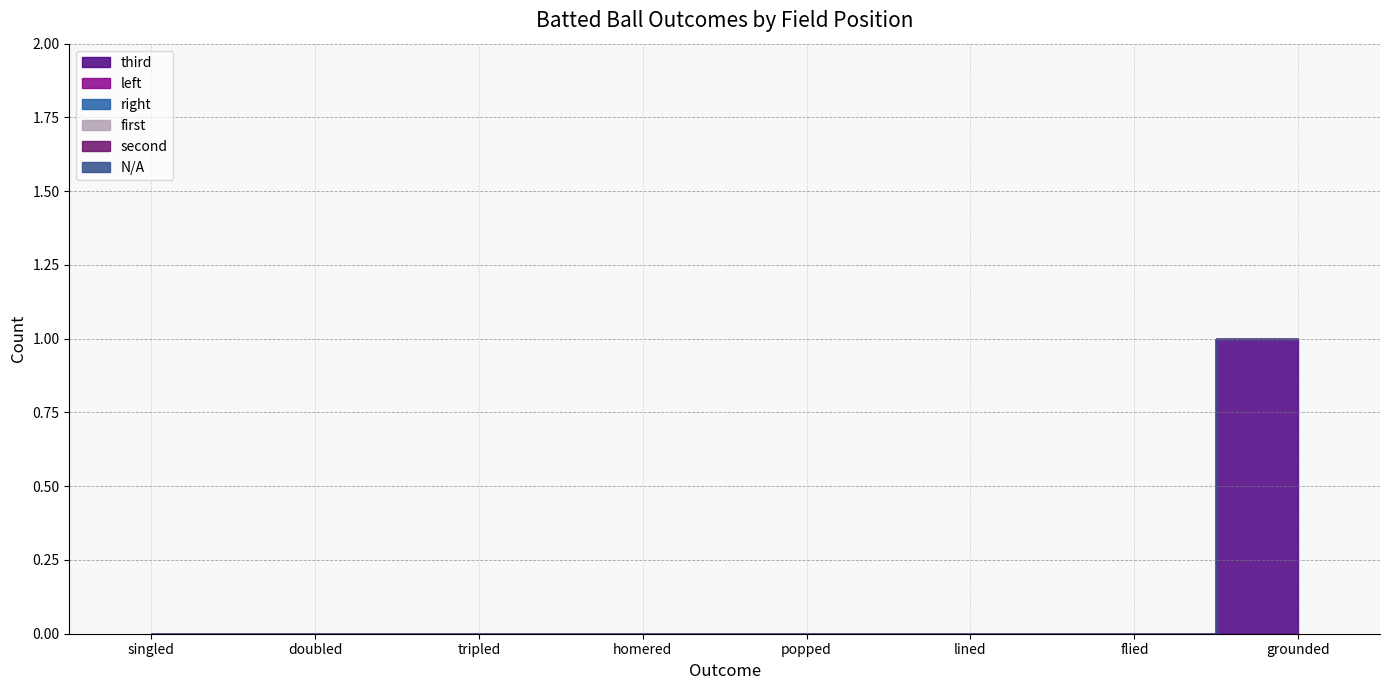

What are all the series names shown in the legend?

third, left, right, first, second, N/A